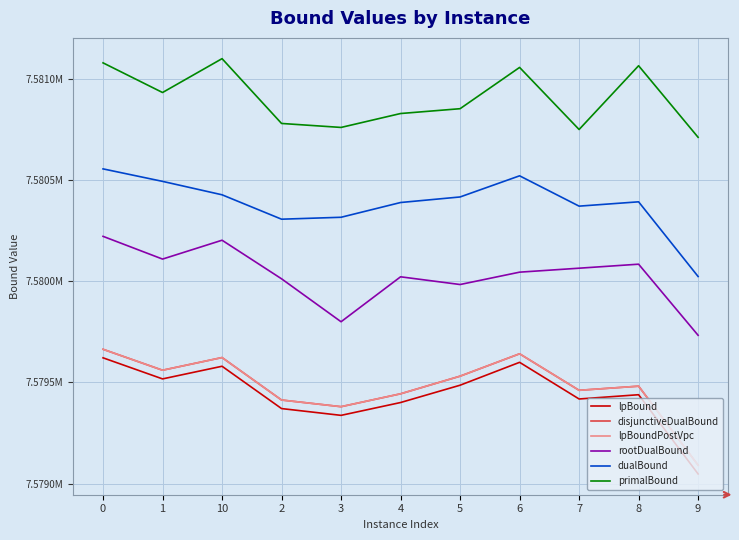

Does the chart display data point markers on the line(s)?

No